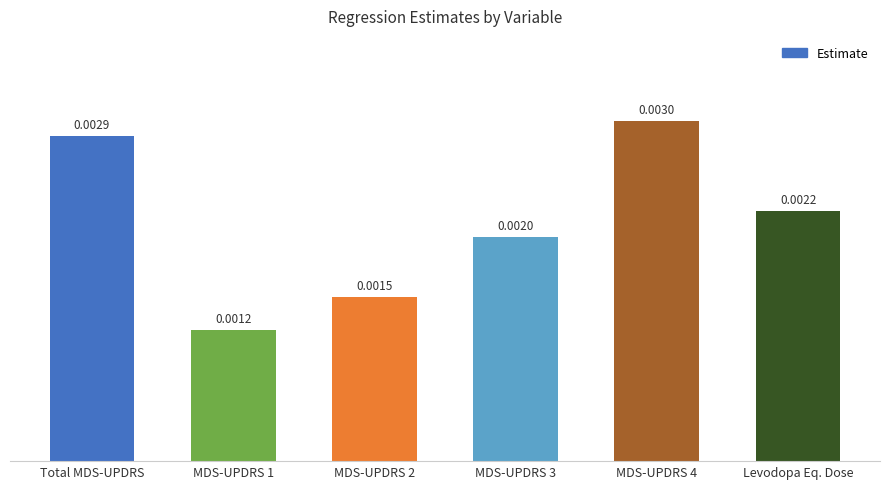

What is the label of the 1st bar from the right?

Levodopa Eq. Dose